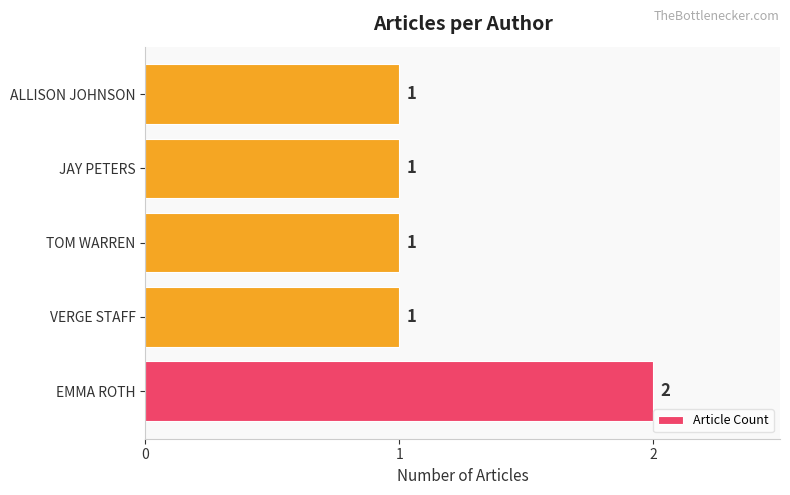

How many categories are shown in the chart?

5